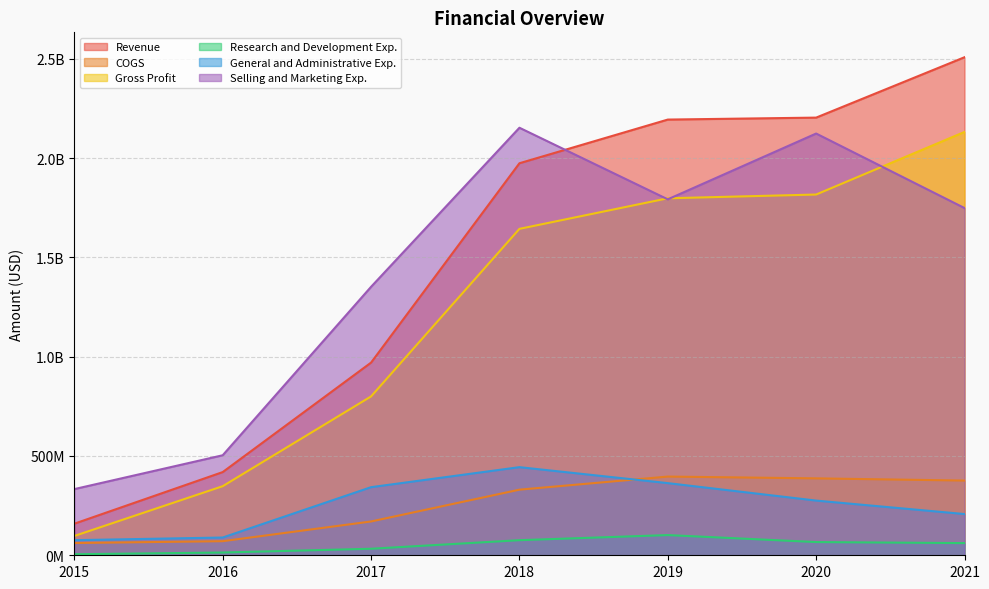

What are all the series names shown in the legend?

Revenue, COGS, Gross Profit, Research and Development Exp., General and Administrative Exp., Selling and Marketing Exp.